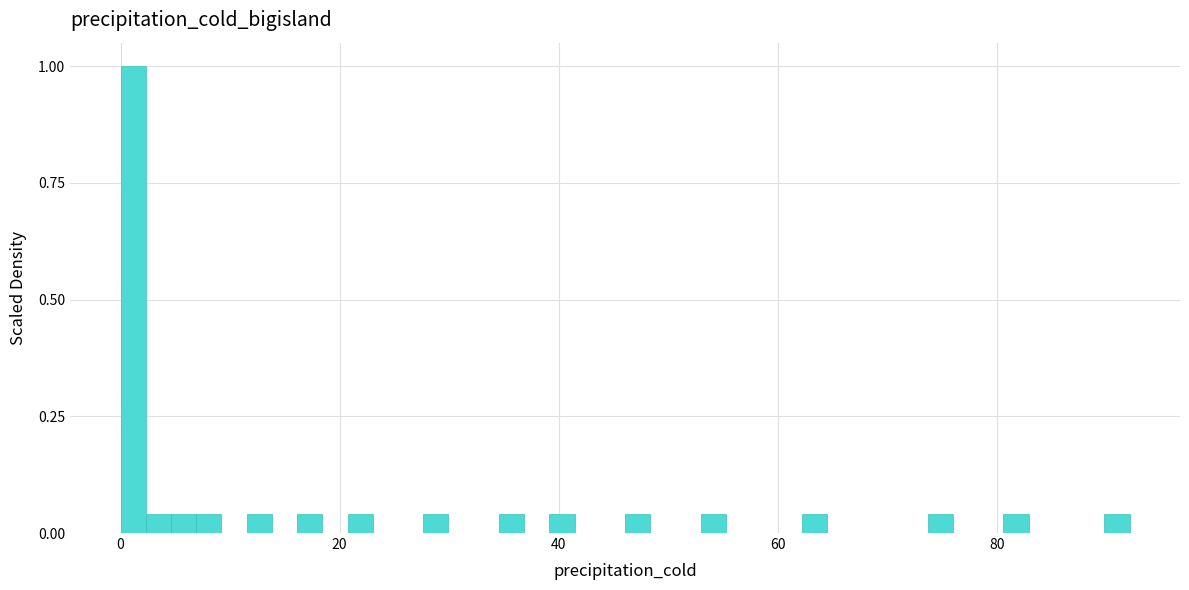

Around what value on the x-axis is the tallest bar? Give the approximate position of its centre, as read against the axis.

2